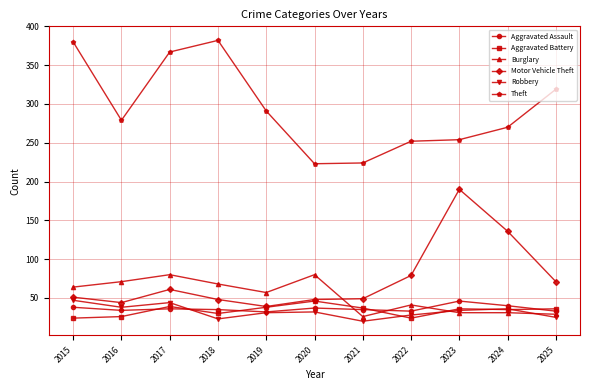

At how many categories does at least one series exceed 181?

11